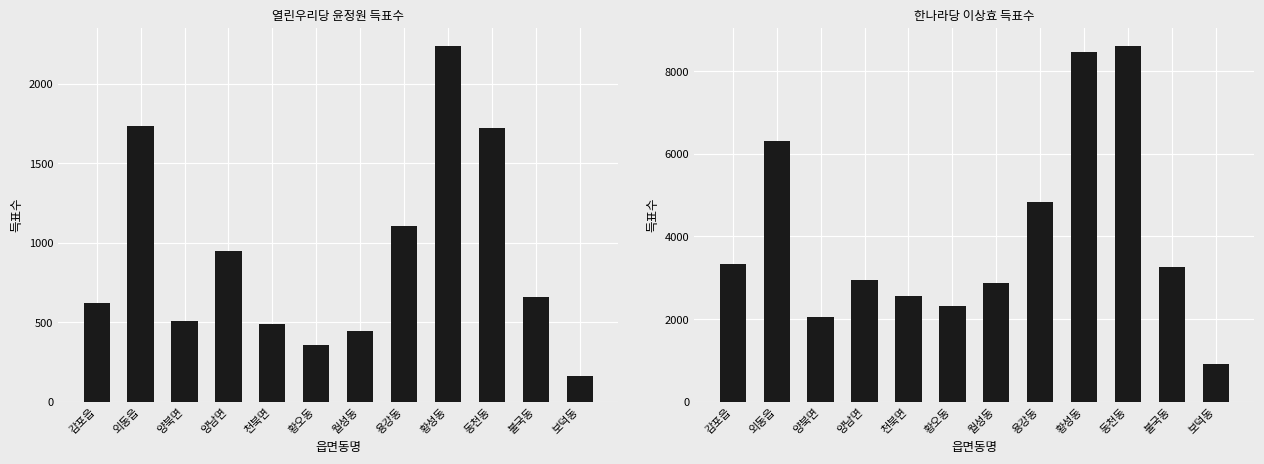

What is the minimum value for 한나라당이상효?

907